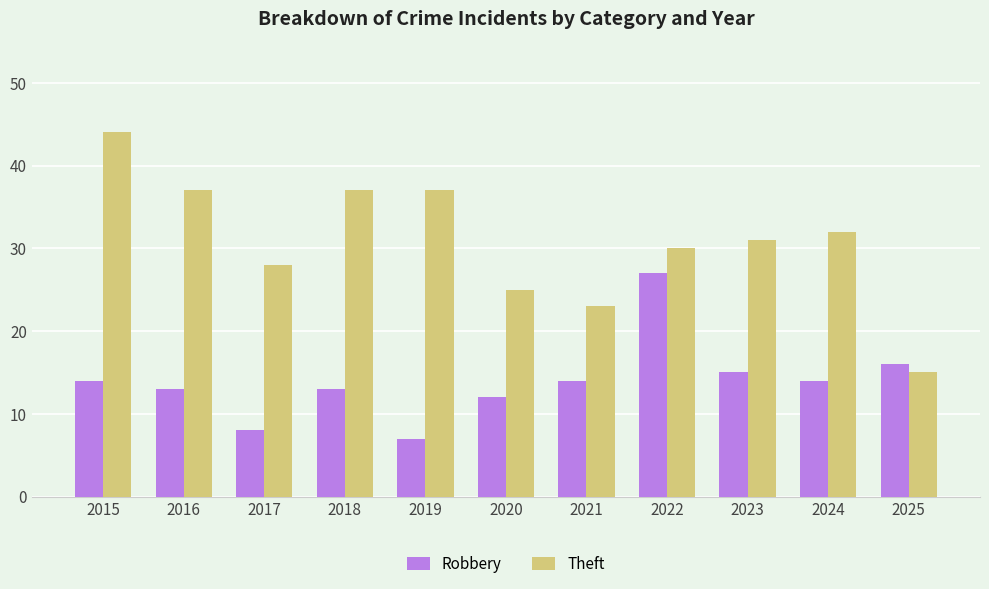

Which series has the largest range (max minus min)?

Theft